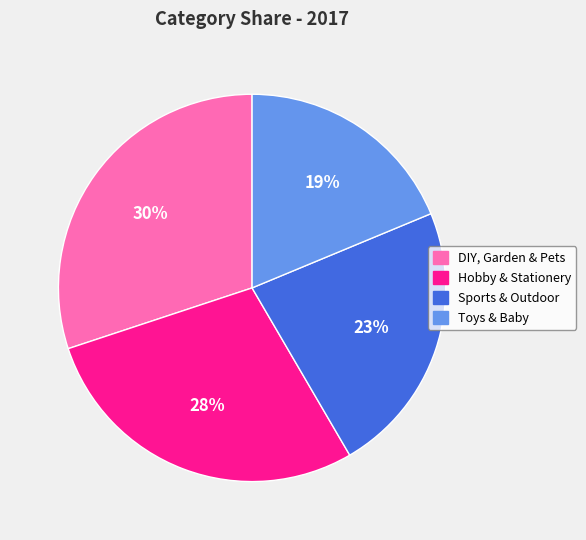

Which has a higher value, Toys & Baby or Hobby & Stationery?

Hobby & Stationery